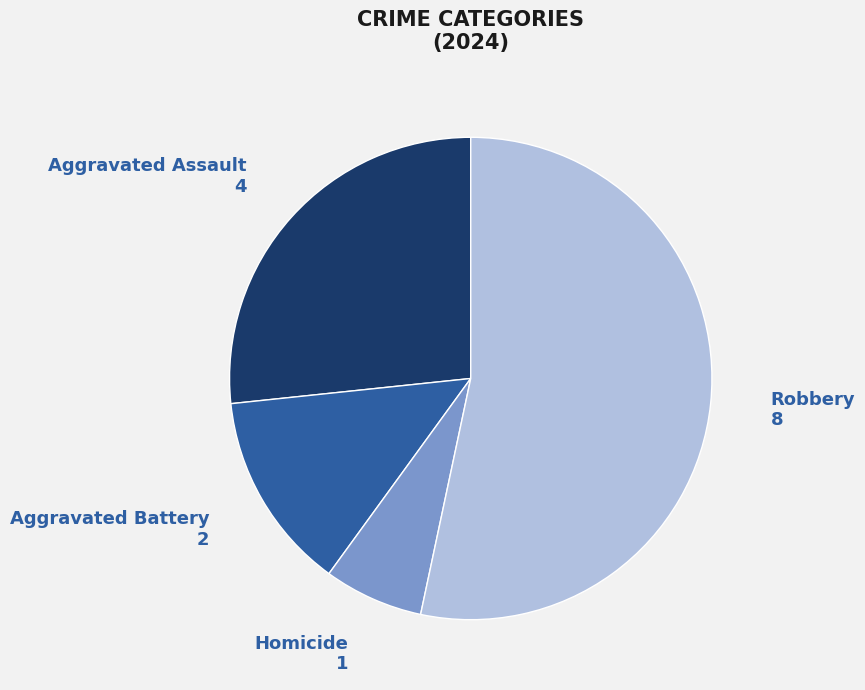

Count the number of slices in the pie.

4